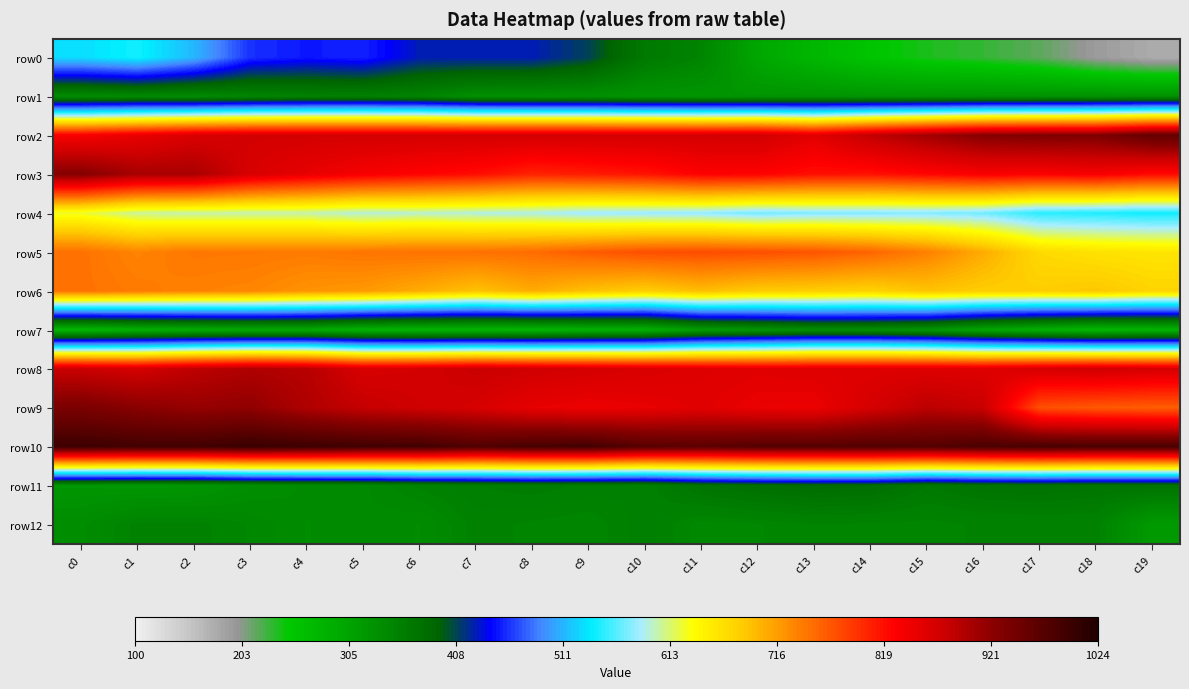

Which label corresponds to the smallest value in the chart?

c19